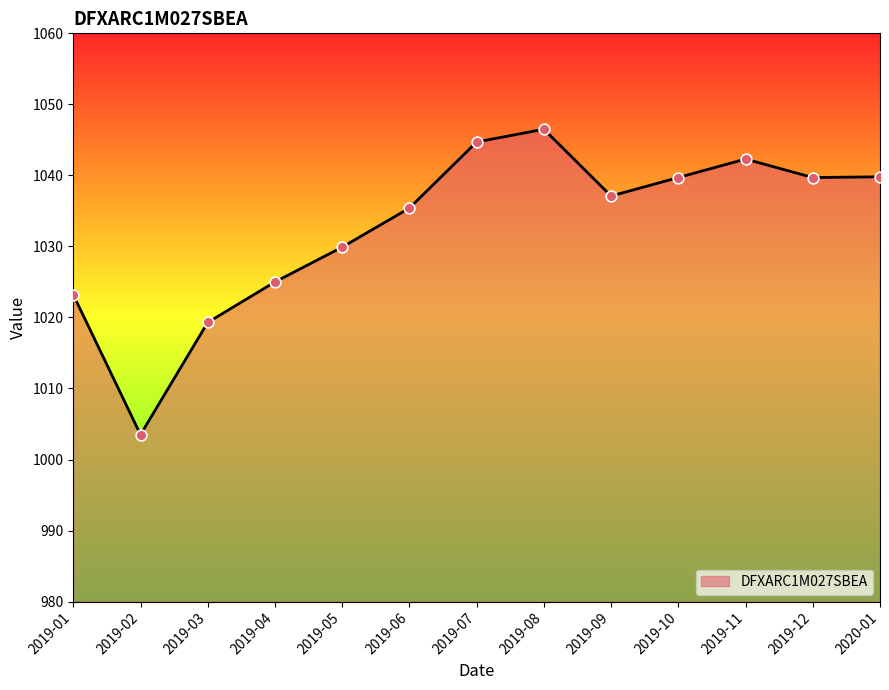

What is the ratio of the value at 2020-01 to the value at 2019-07?

1.0